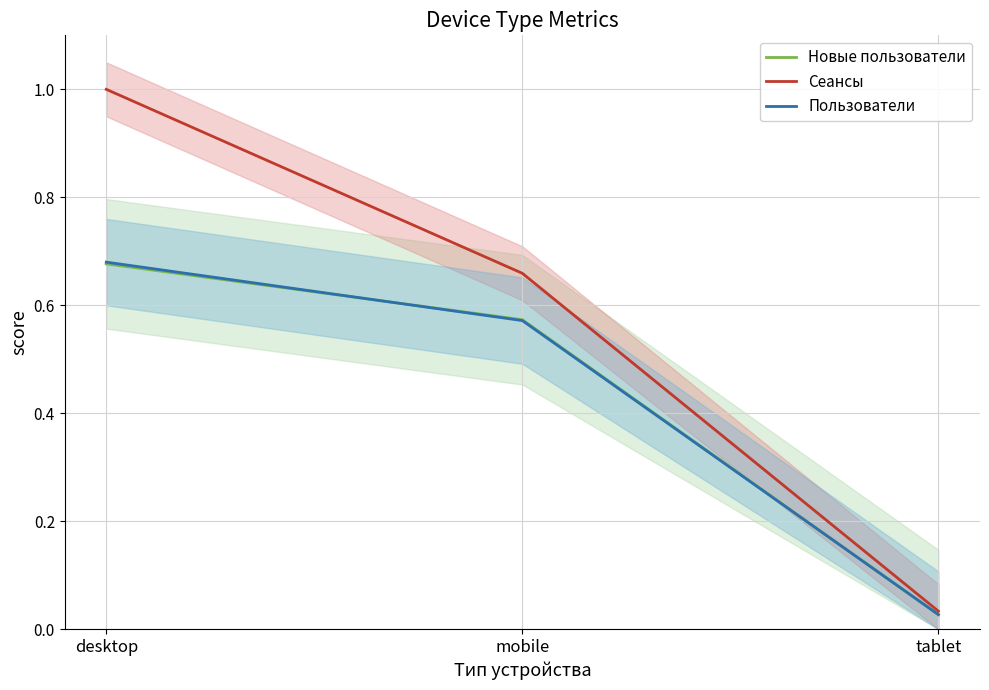

What is the label of the 1st point from the left?

desktop